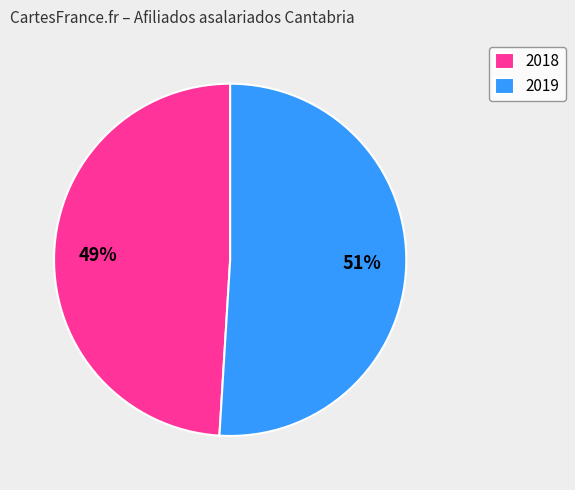

Which category accounts for the majority?

2019